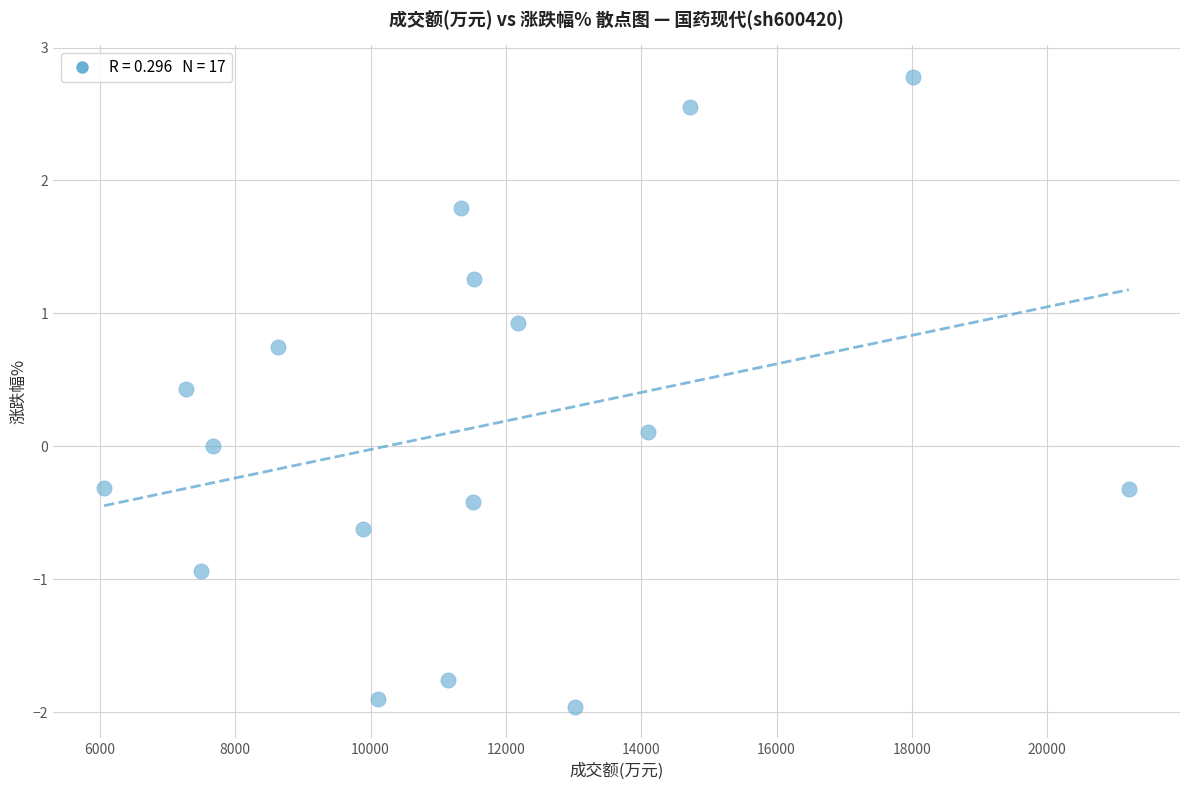

What is the range of Y values (max minus min)?

4.7